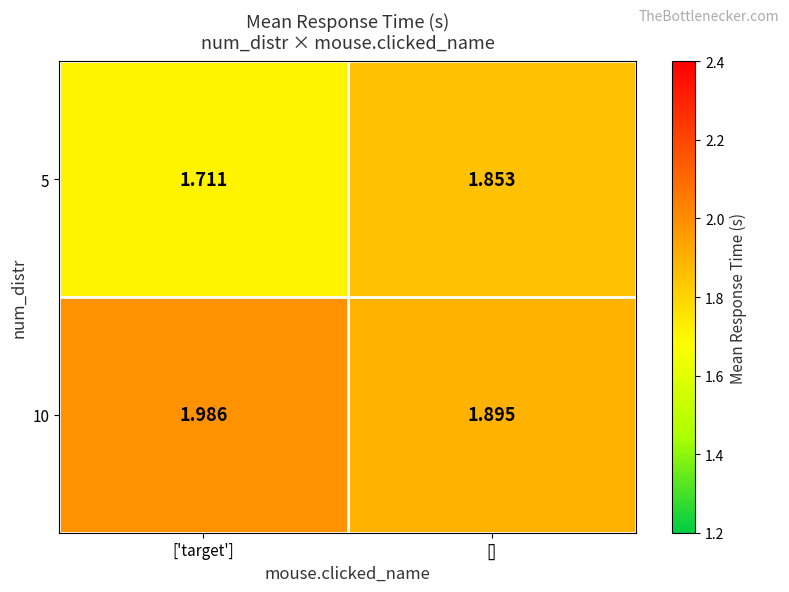

At which label is 10 closest to 1?

[]